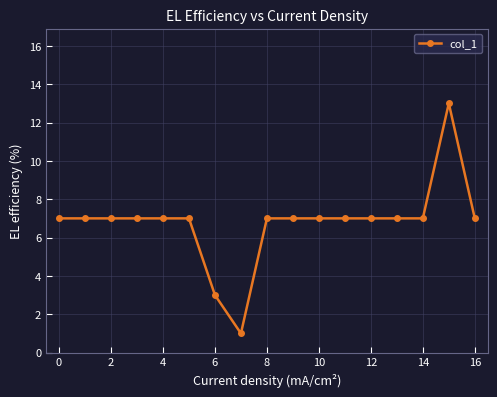

What is the minimum value shown in the chart?

1